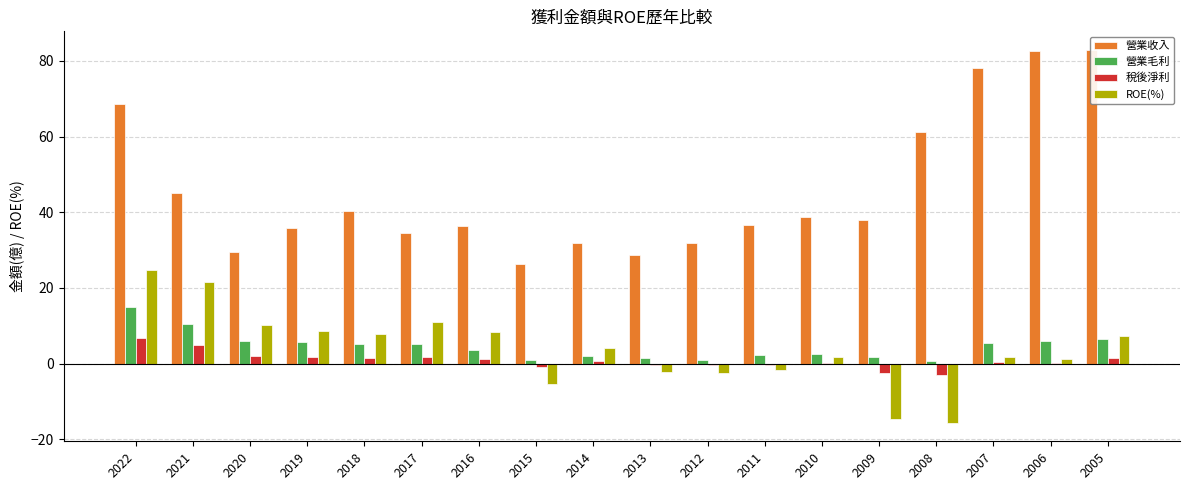

How many groups of bars are there?

18